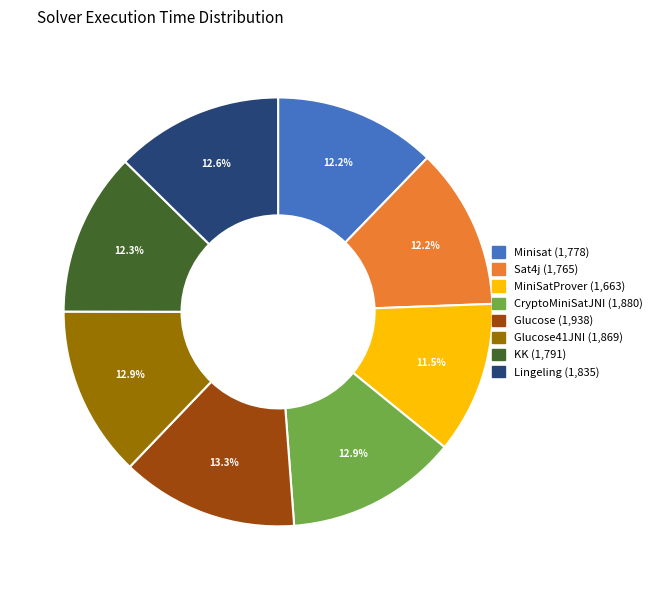

How many slices are in this pie chart?

8